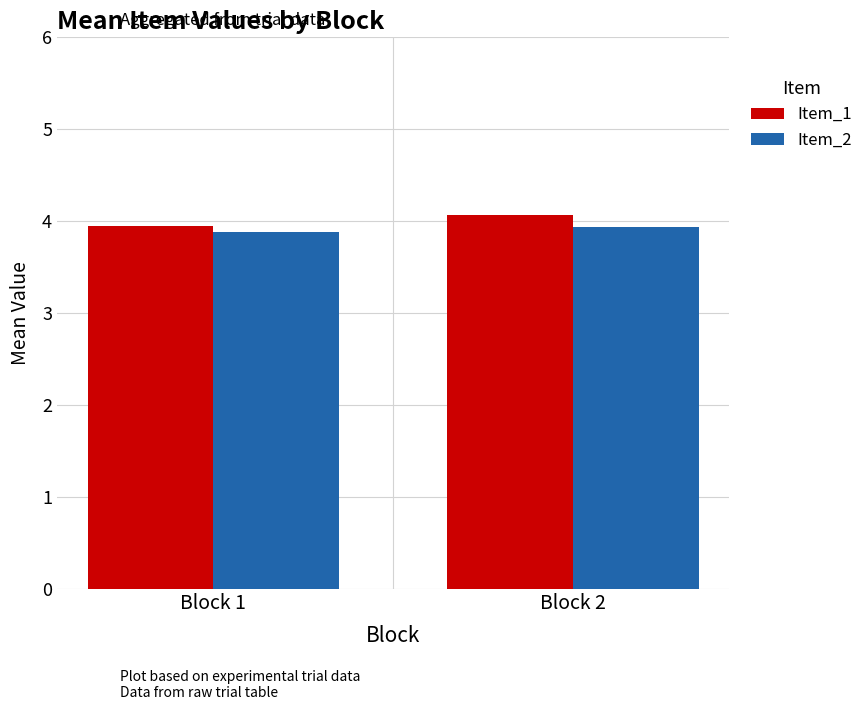

Which series changed the most between Block 1 and Block 2?

Item_1